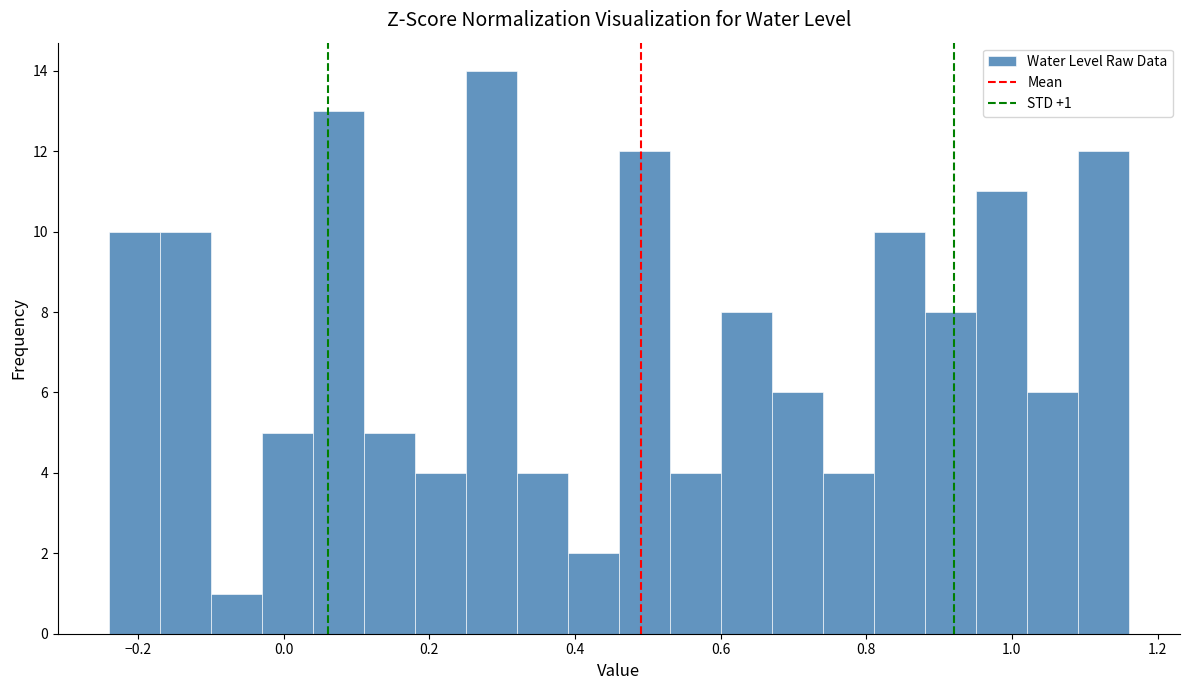

Around what value on the x-axis is the tallest bar? Give the approximate position of its centre, as read against the axis.

0.28